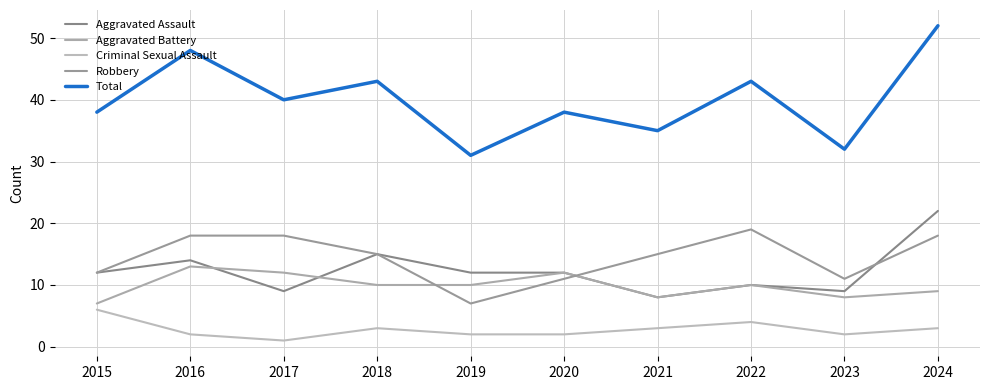

Which category has the lowest value in the Criminal Sexual Assault series?

2017